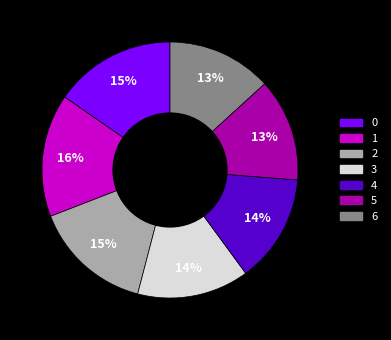

Does any single category account for the majority?

No